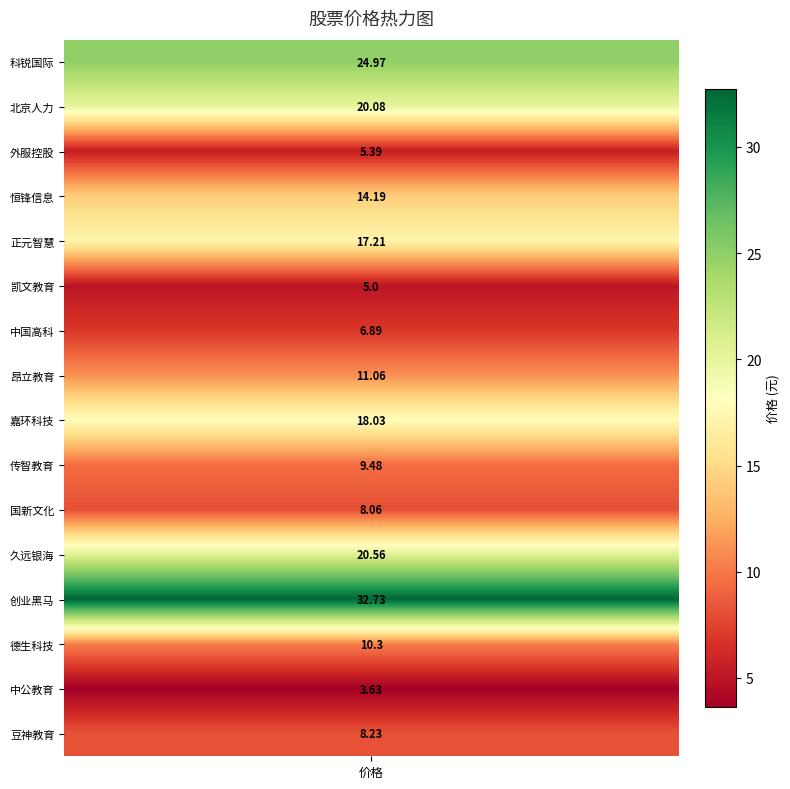

Rank the categories by value from lowest to highest.

14, 5, 2, 6, 10, 15, 9, 13, 7, 3, 4, 8, 1, 11, 0, 12